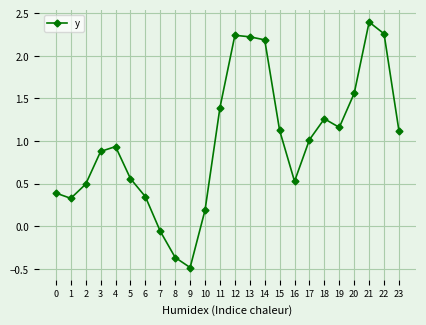

The value at 16 is 0.5. True or false?

True